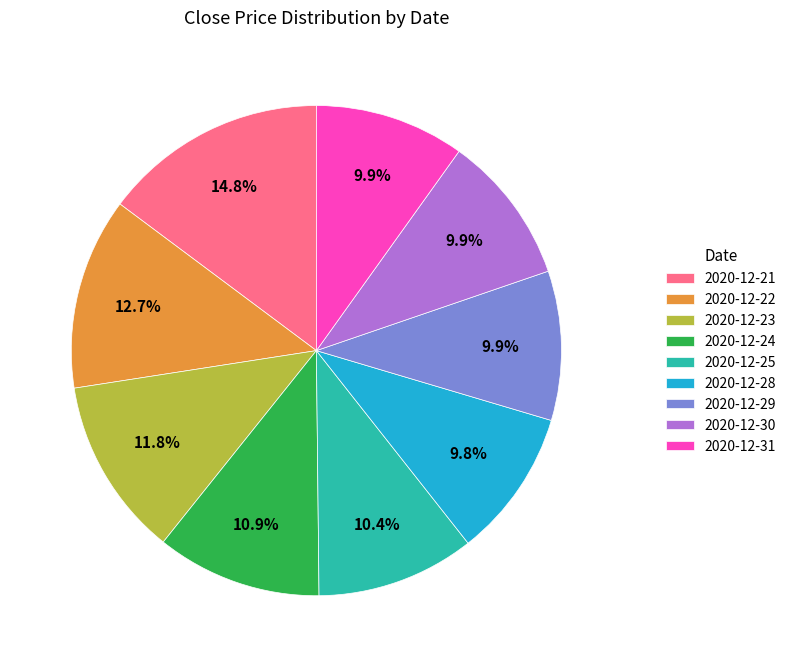

Count the number of slices in the pie.

9